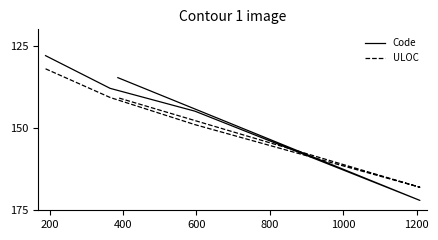

Rank the series by their maximum value, from lowest to highest.

ULOC, Code